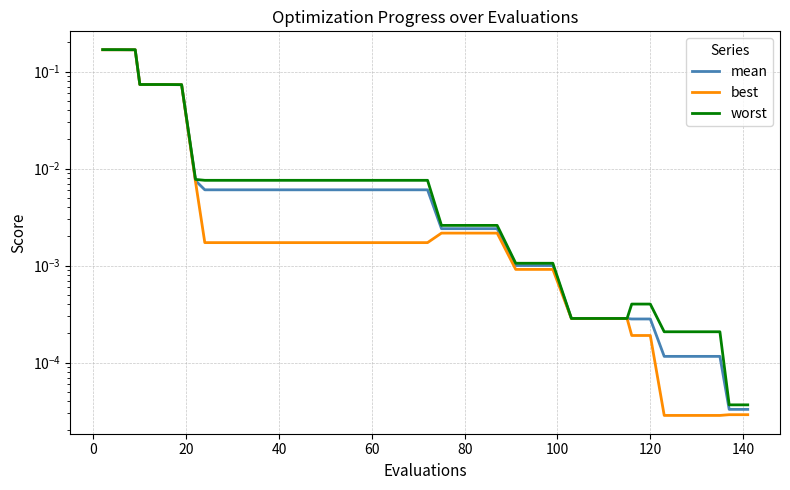

Read the best value at 0.

0.2